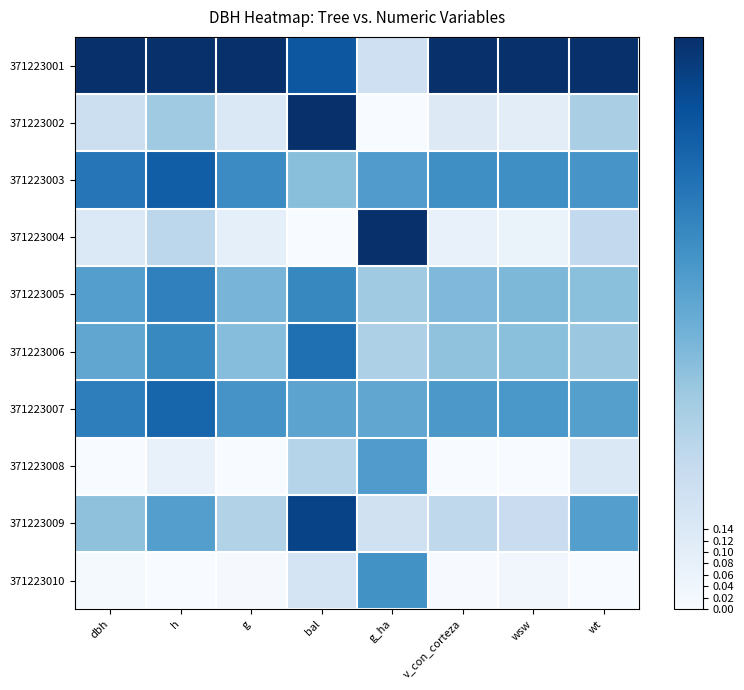

Which label corresponds to the smallest value in the chart?

g_ha